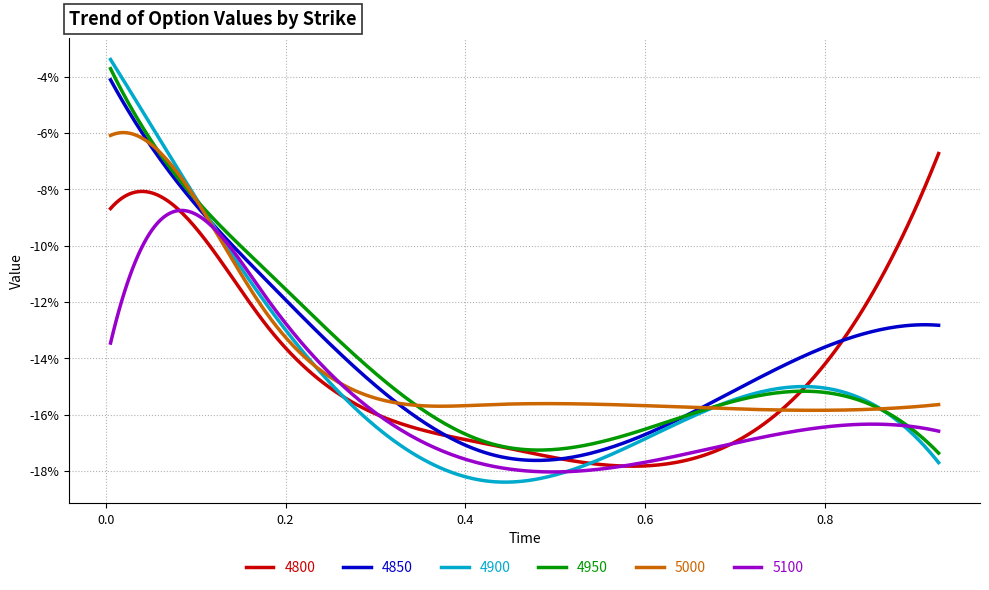

What are all the series names shown in the legend?

4800, 4850, 4900, 4950, 5000, 5100